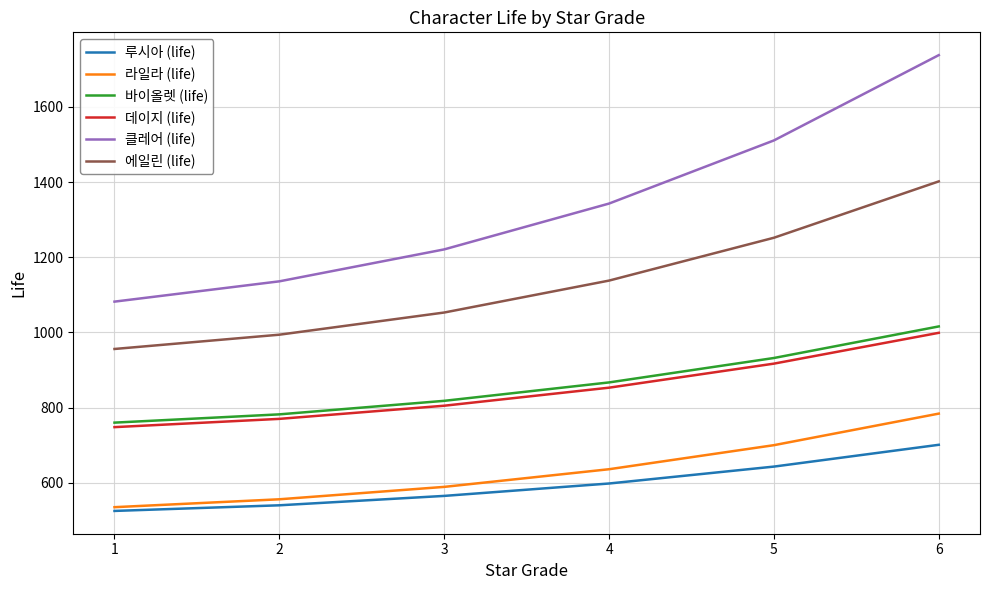

Reading left to right, what are all the values shown in this chart?

루시아 (life): 1=525	2=540	3=565	4=598	5=643	6=701
라일라 (life): 1=535	2=556	3=589	4=636	5=700	6=784
바이올렛 (life): 1=760	2=782	3=818	4=867	5=932	6=1016
데이지 (life): 1=748	2=770	3=805	4=853	5=917	6=999
클레어 (life): 1=1082	2=1136	3=1221	4=1343	5=1511	6=1738
에일린 (life): 1=956	2=994	3=1053	4=1138	5=1252	6=1402